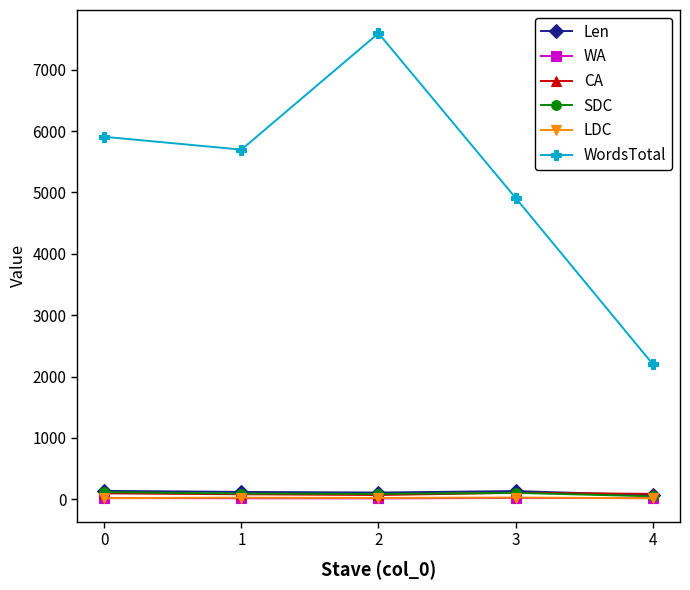

In WordsTotal, how many points are lower than both neighbors (excluding endpoints)?

1